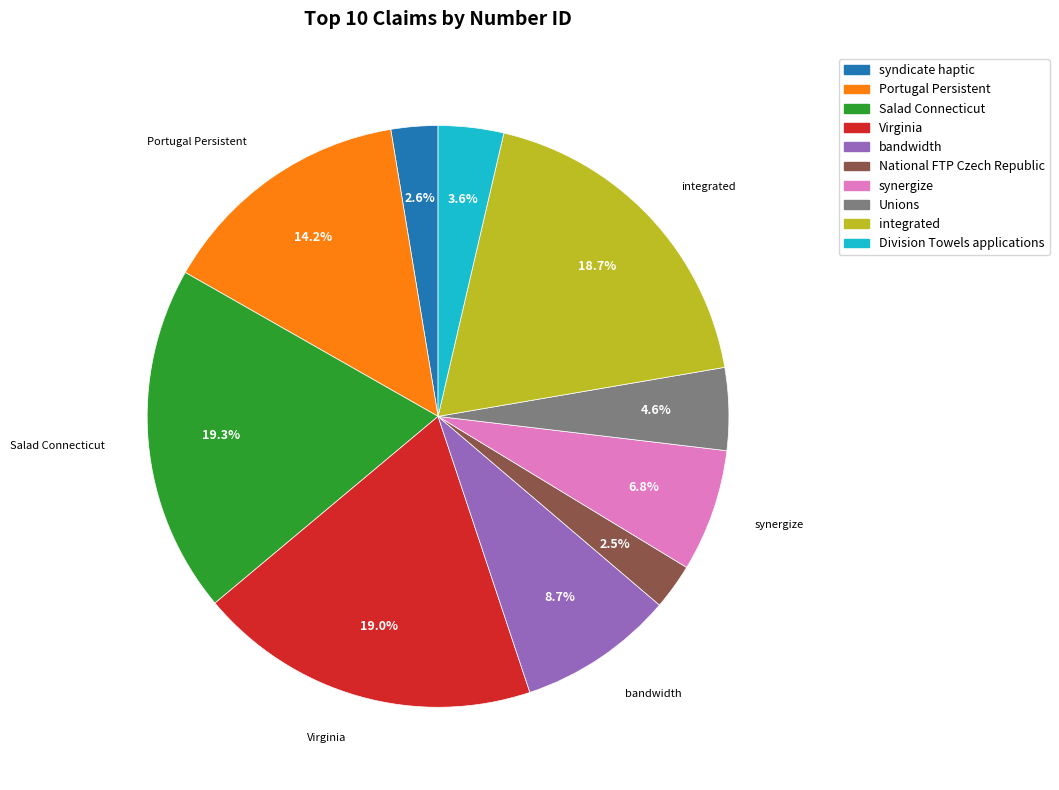

Count the number of slices in the pie.

10